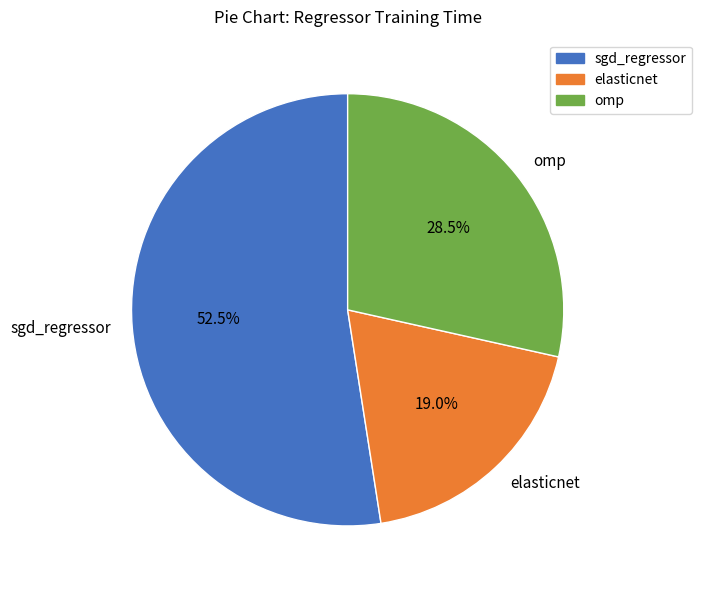

Do omp and sgd_regressor together represent more than half of the pie?

Yes